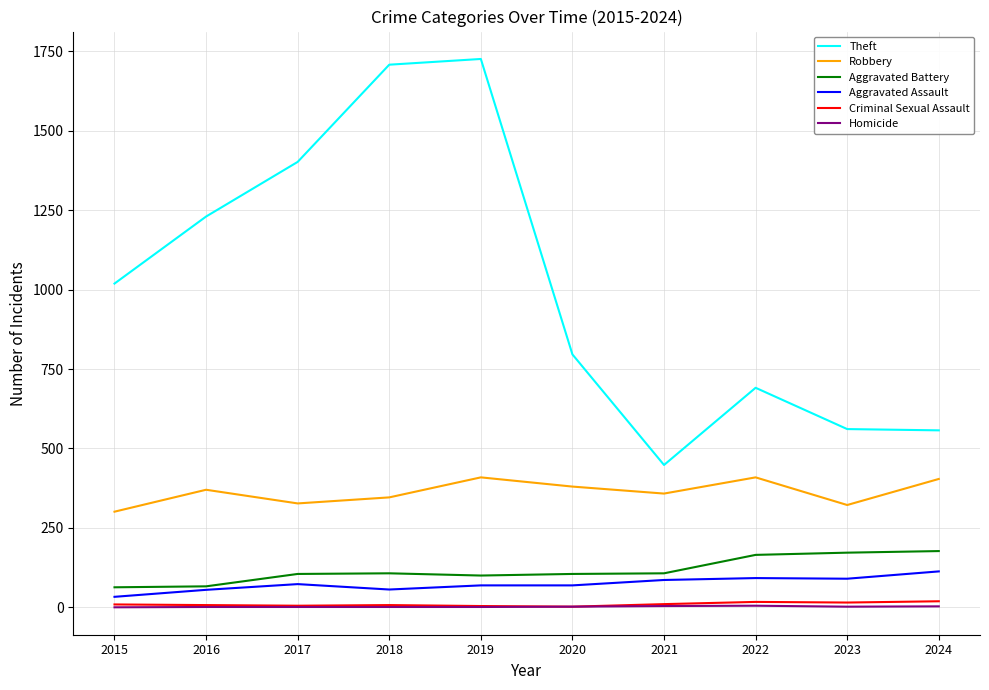

Which category has the lowest value in the Theft series?

2021